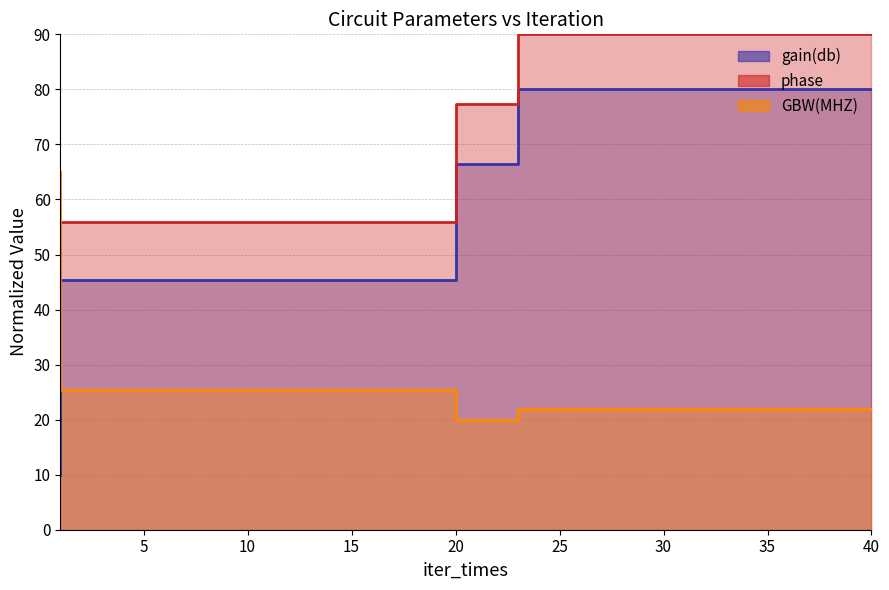

True or false: gain(db) has a value of 80.0 at 24.

True